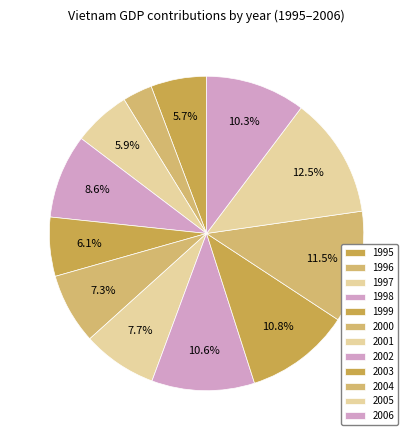

The 2000 slice represents 7% of the pie. True or false?

True